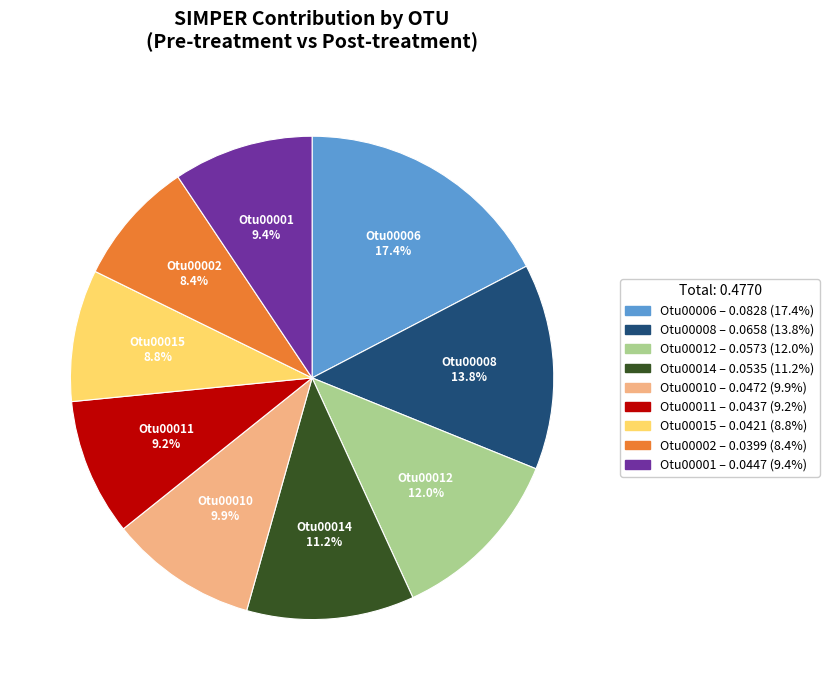

Is the sum of Otu00008 and Otu00002 greater than half?

No